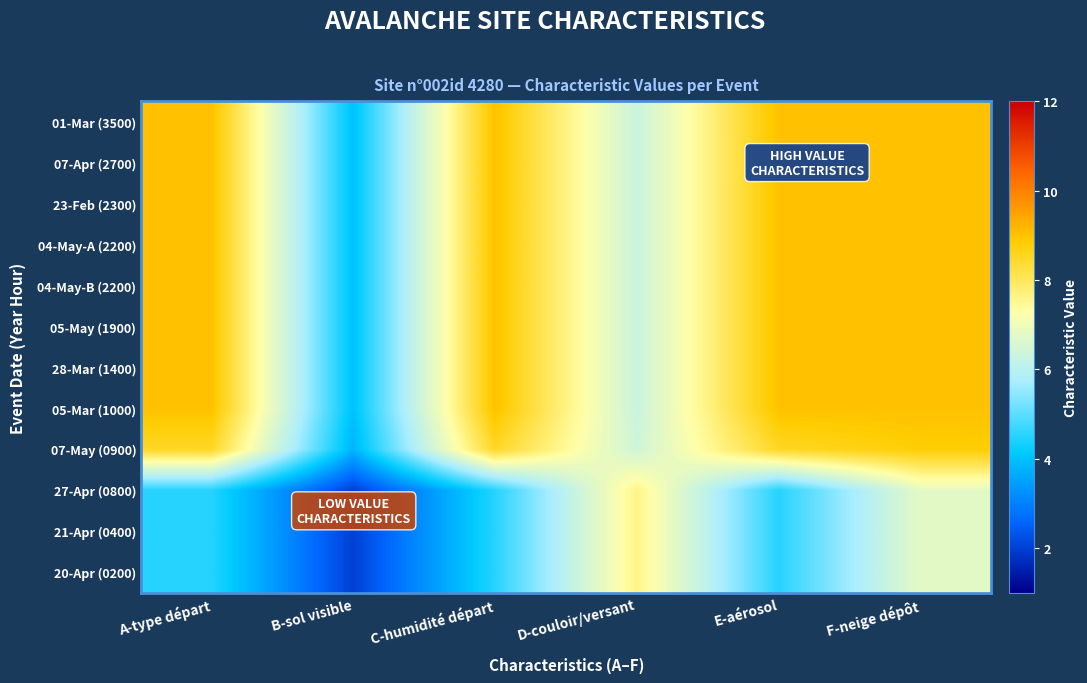

Which category has the lowest value across all series?

B-sol visible